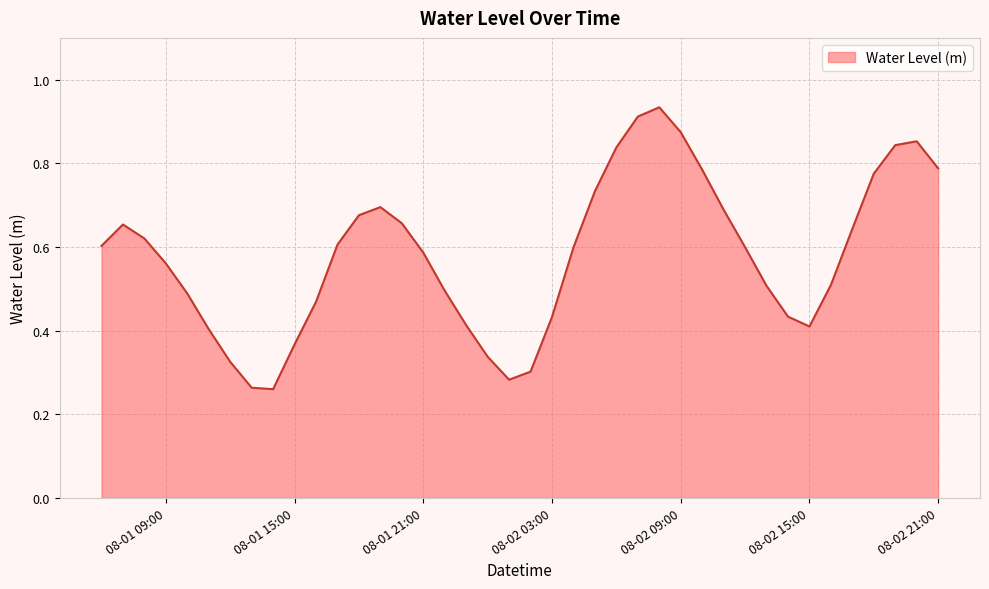

At which label is the value closest to 0?

2024-08-01 14:00:00